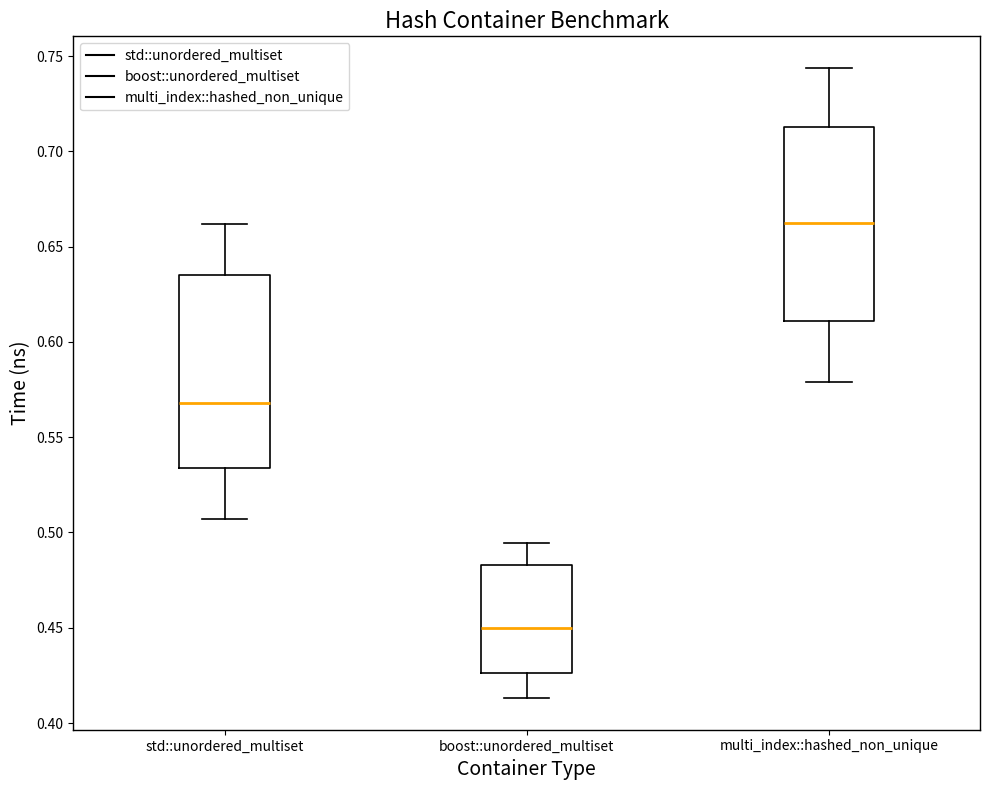

Reading left to right, transcribe this box plot: for each box, give where its median line is, the range the box spans, and where its two whiskers end, as read against the y-axis. The values are not printed on the chart, so give them approximately, as read against the axis.

std::unordered_multiset: median 0.570, box 0.535 to 0.635, whiskers 0.505 to 0.660
boost::unordered_multiset: median 0.450, box 0.425 to 0.485, whiskers 0.415 to 0.495
multi_index::hashed_non_unique: median 0.665, box 0.610 to 0.715, whiskers 0.580 to 0.745